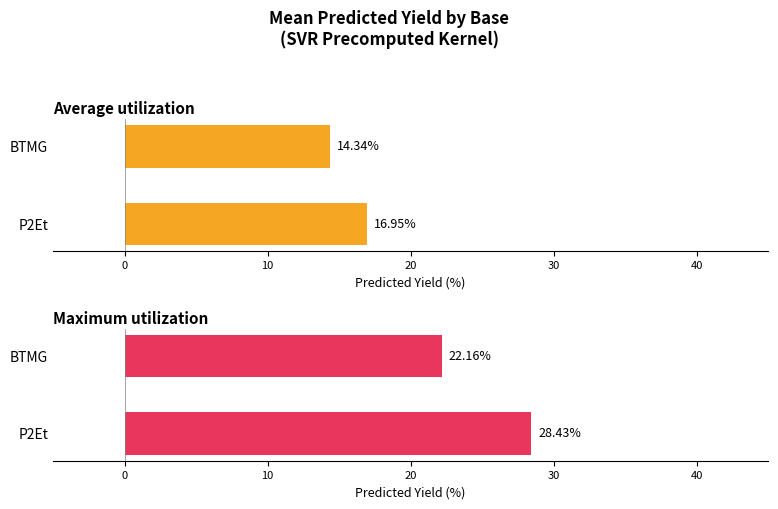

How many categories are shown in the chart?

2